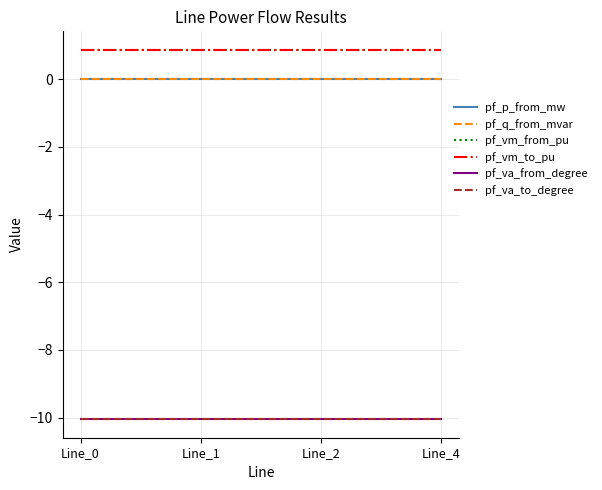

Which label corresponds to the largest value in the chart?

Line_0